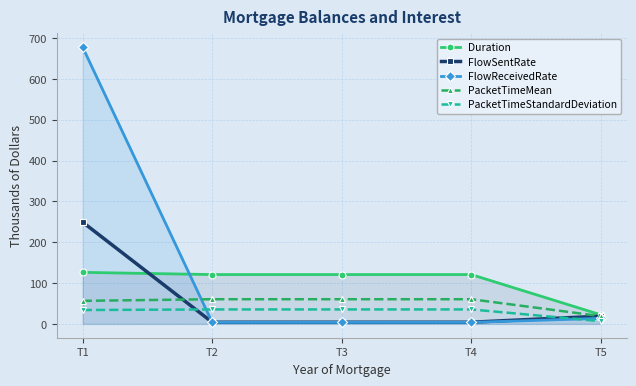

Where do PacketTimeStandardDeviation and FlowReceivedRate first cross each other?

T1 and T2